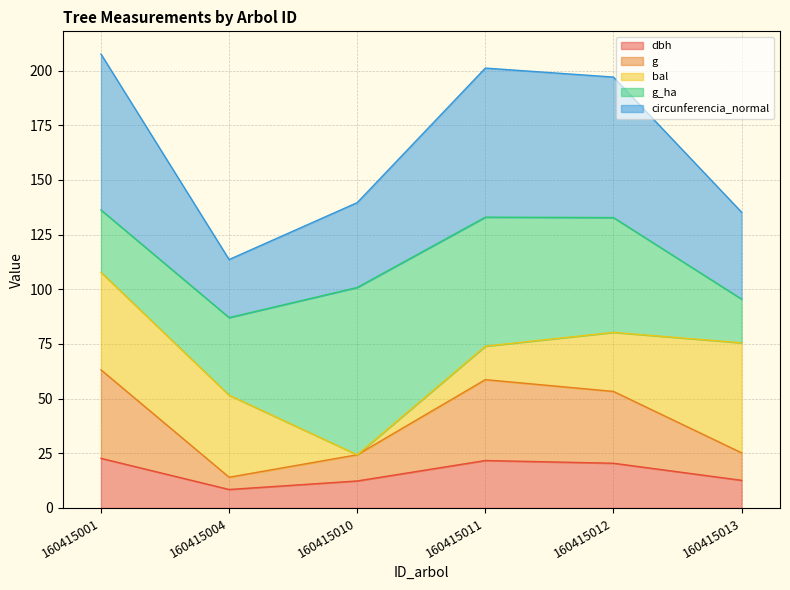

What is the spread (max minus min) of values at 160415012?

176.6